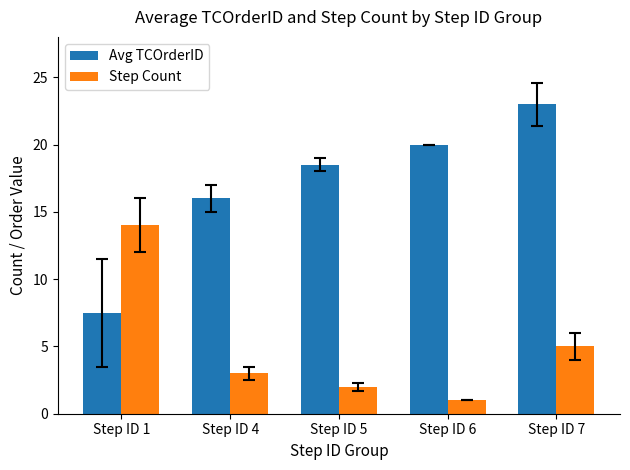

Which series has the largest total across all categories?

Avg TCOrderID